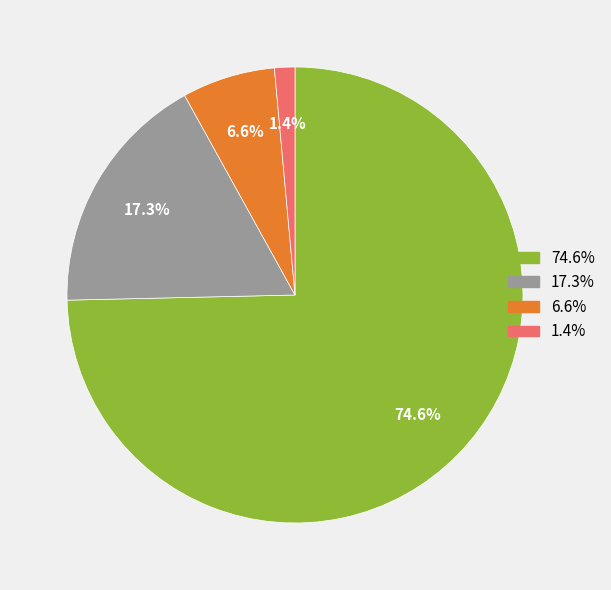

Is there a majority slice in this chart?

Yes